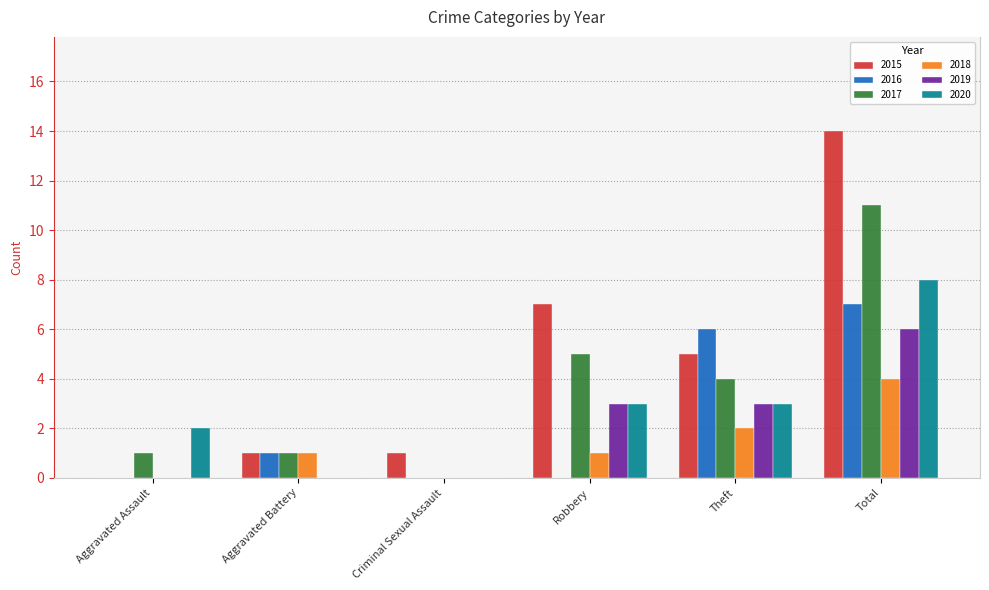

What is the average value of the 2018 series?

1